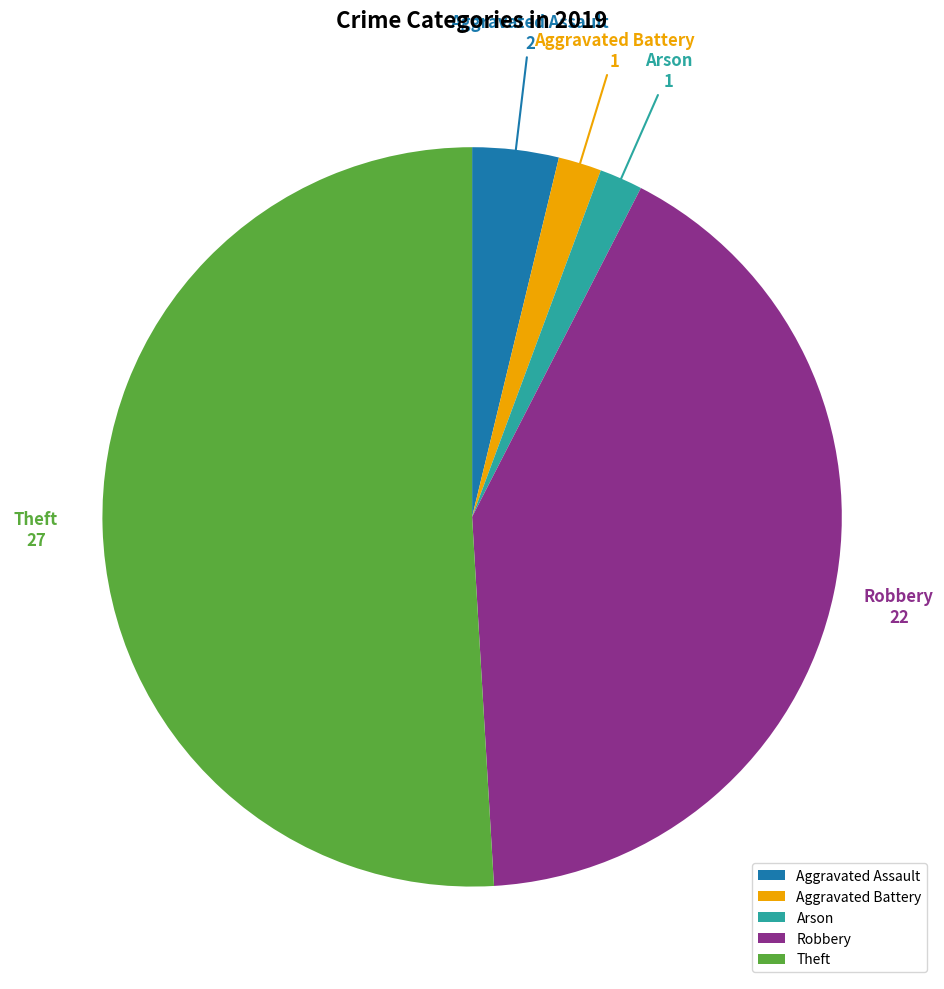

Is there a majority slice in this chart?

Yes